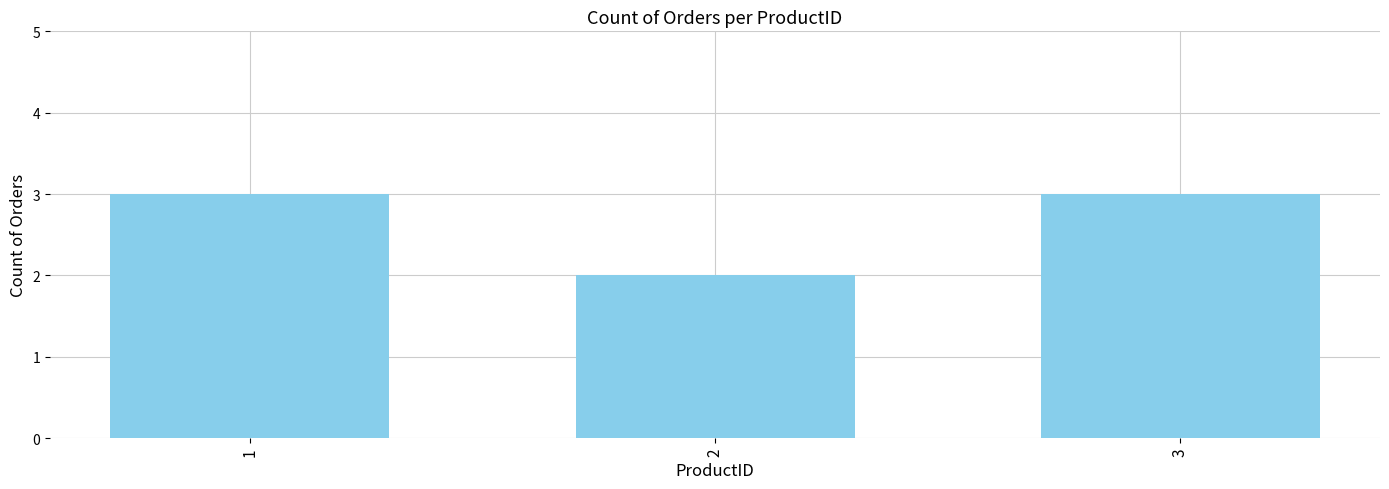

True or false: the data shows 1 at 3.

False